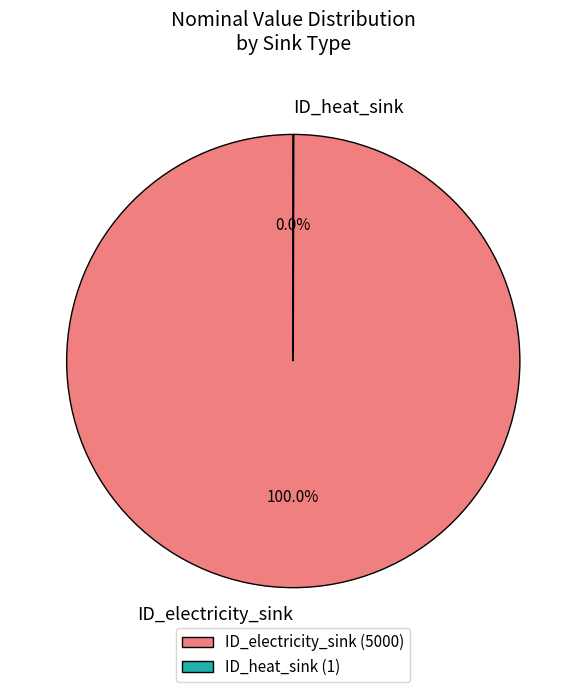

Does any single category account for the majority?

Yes